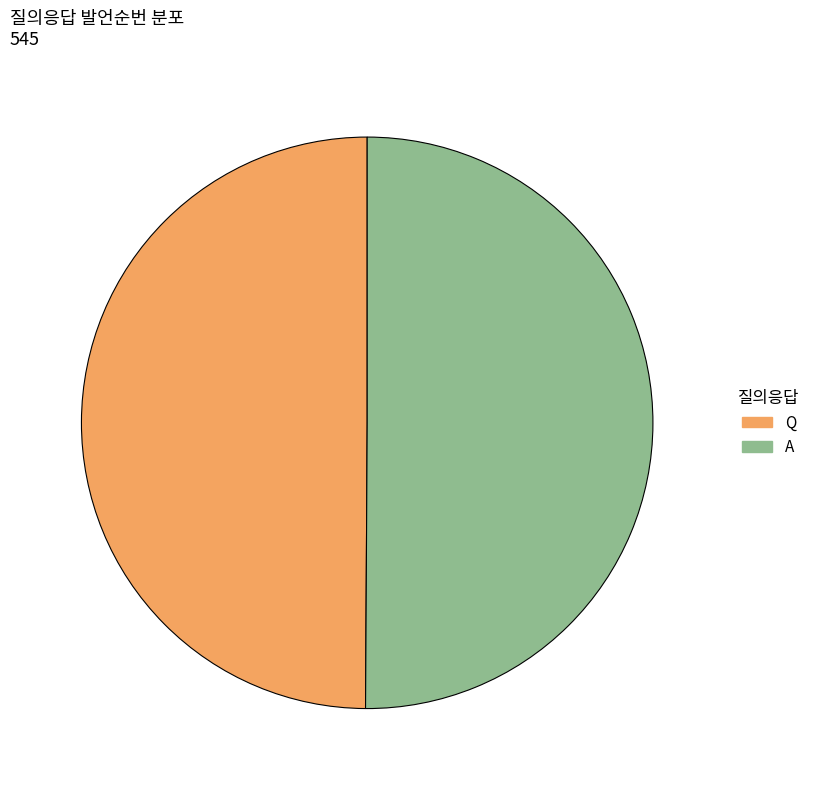

What is the ratio of the value at Q to the value at A?

1.0